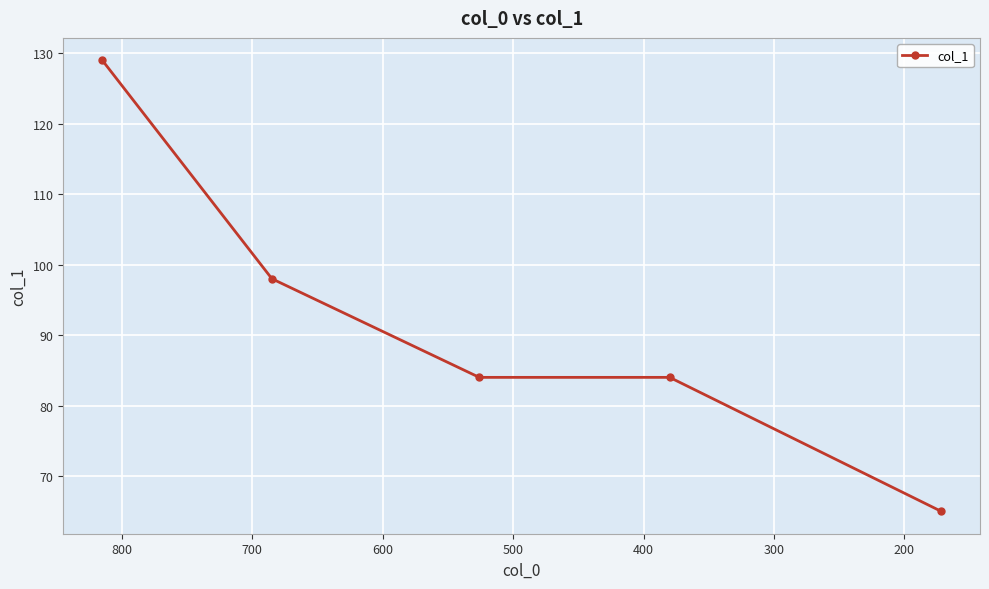

What is the value of the 4th point from the left?

84